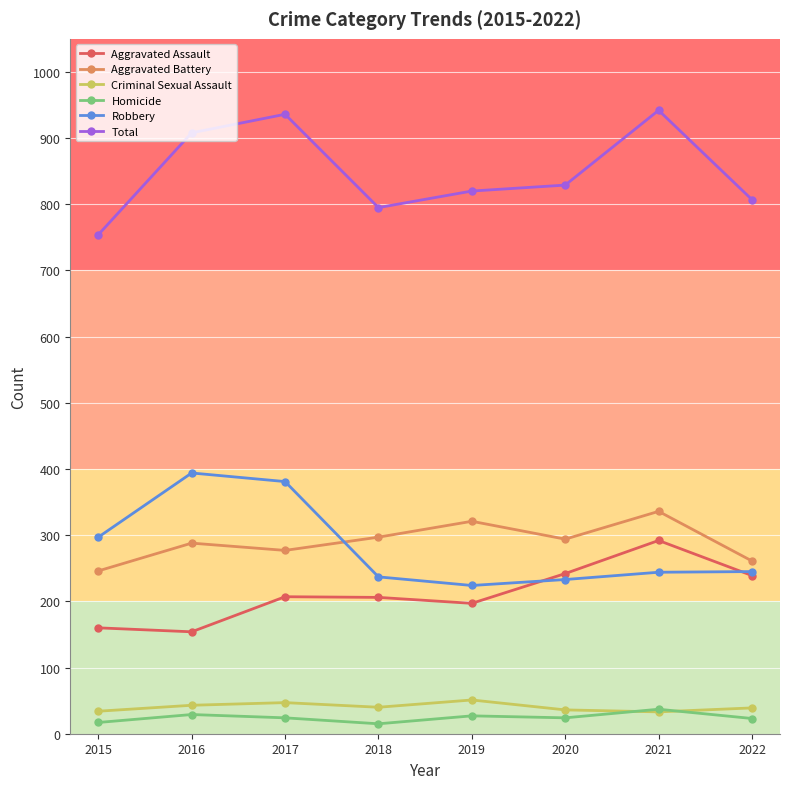

Which series has the widest spread of values?

Total